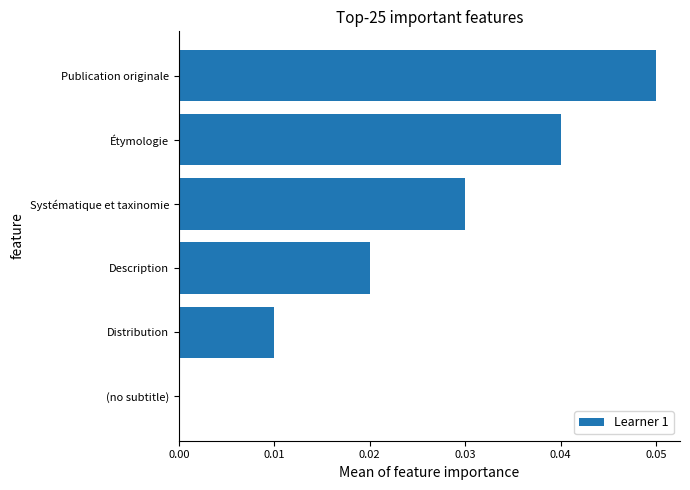

Is it true that the value at (no subtitle) is 0.0?

True